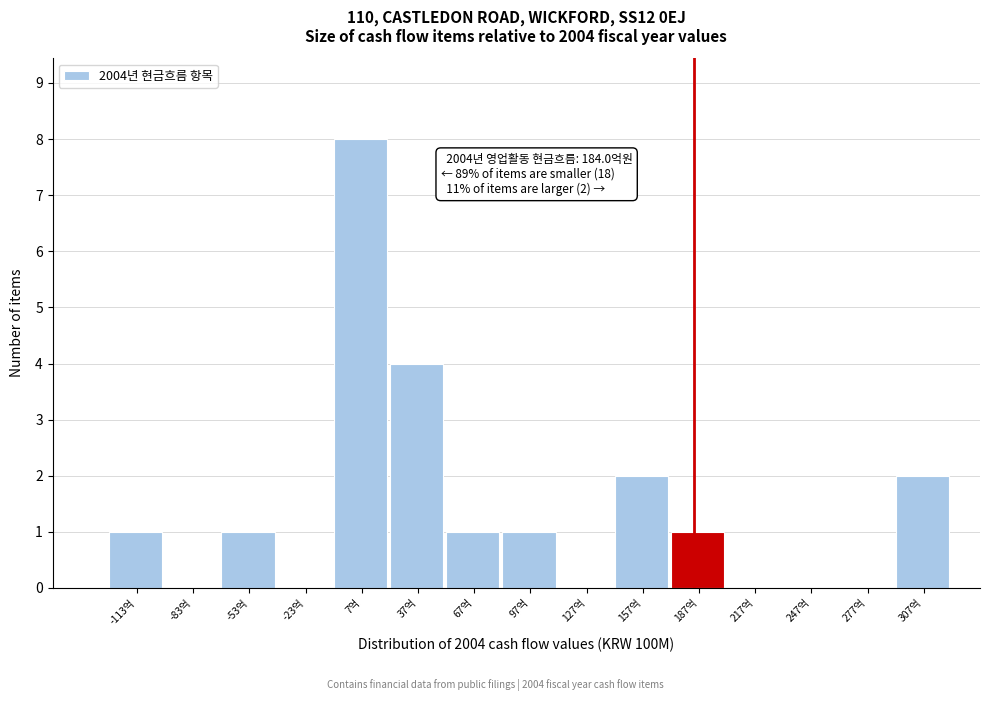

Over which range of the x-axis is the bar tallest?

-10 to 20